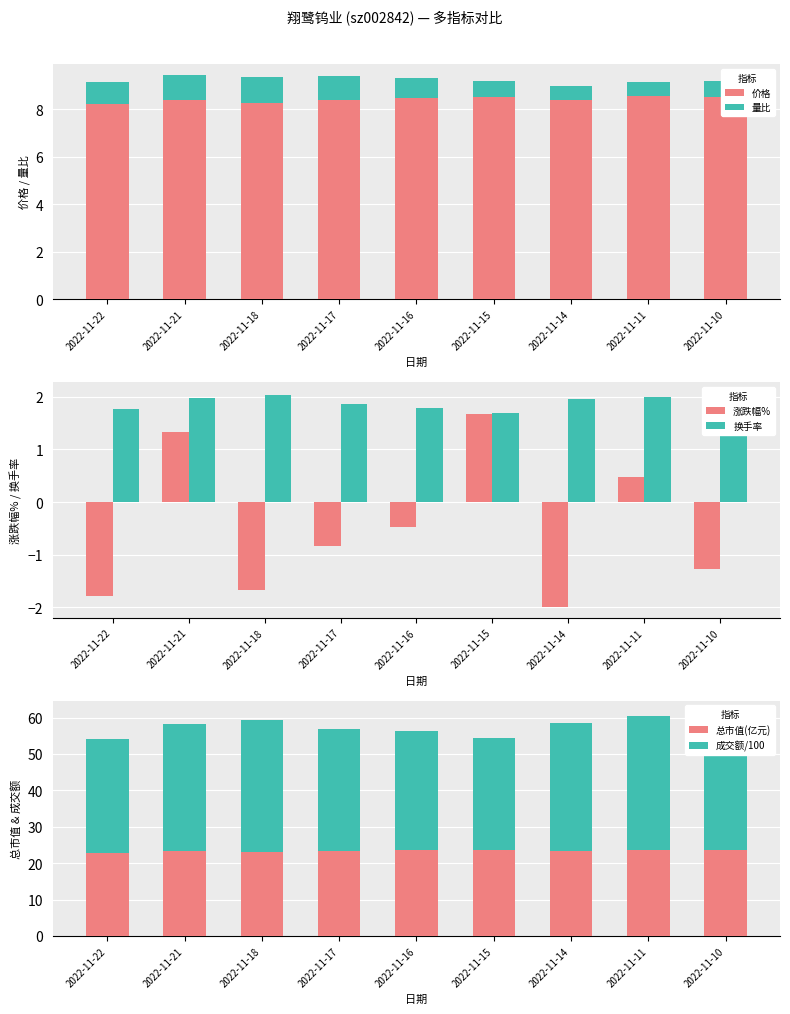

What is the difference between the second highest and second lowest values in the 换手率 series?

0.3